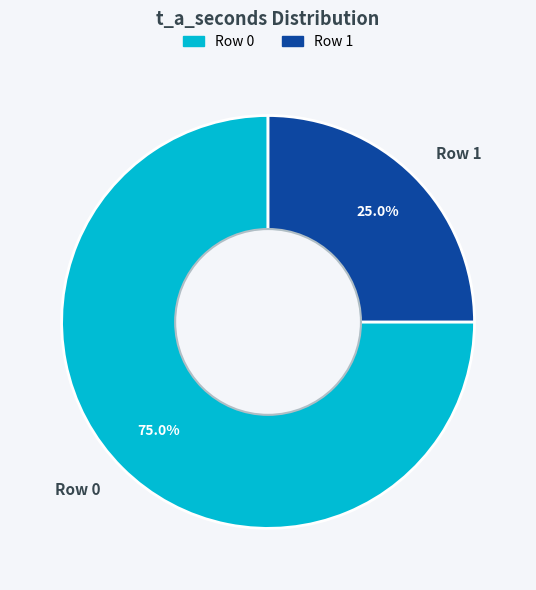

Which category accounts for the majority?

Row 0